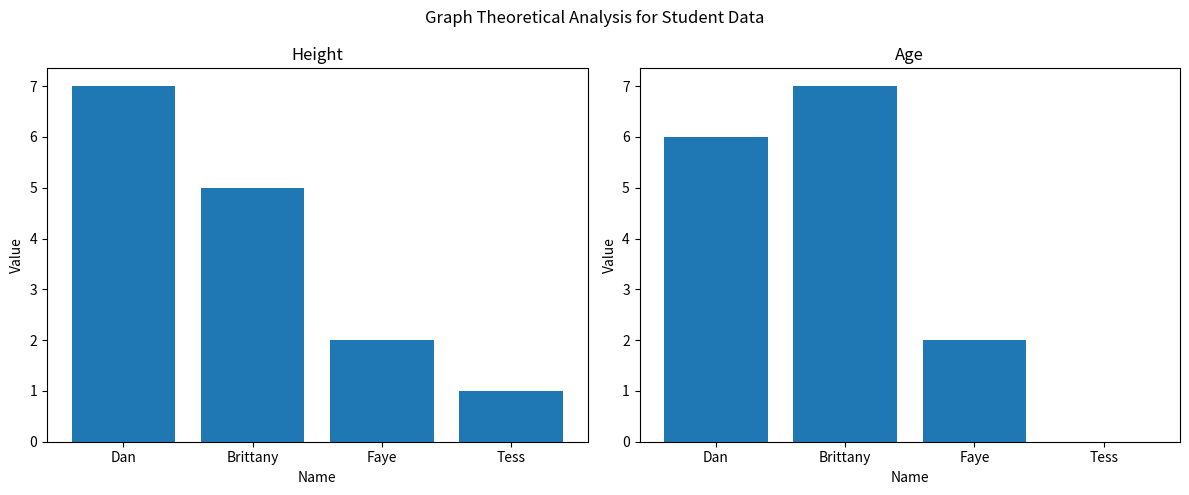

What is the value of the Height bar at the 4th from the left?

1